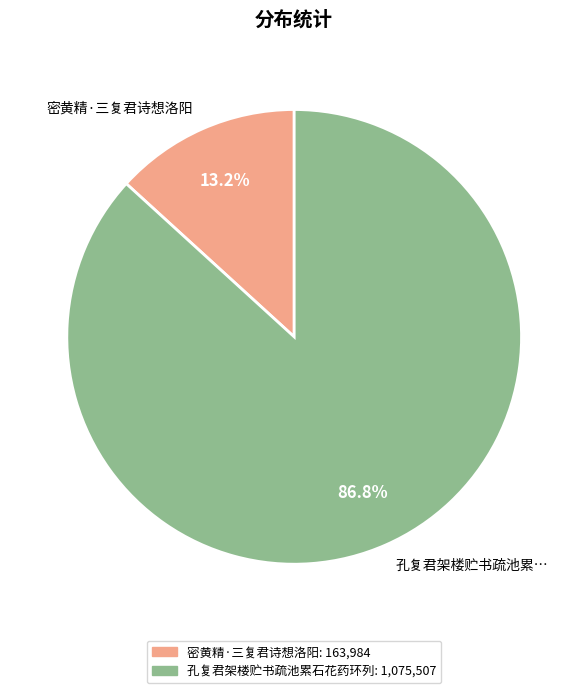

Which category accounts for the majority?

孔复君架楼贮书疏池累…